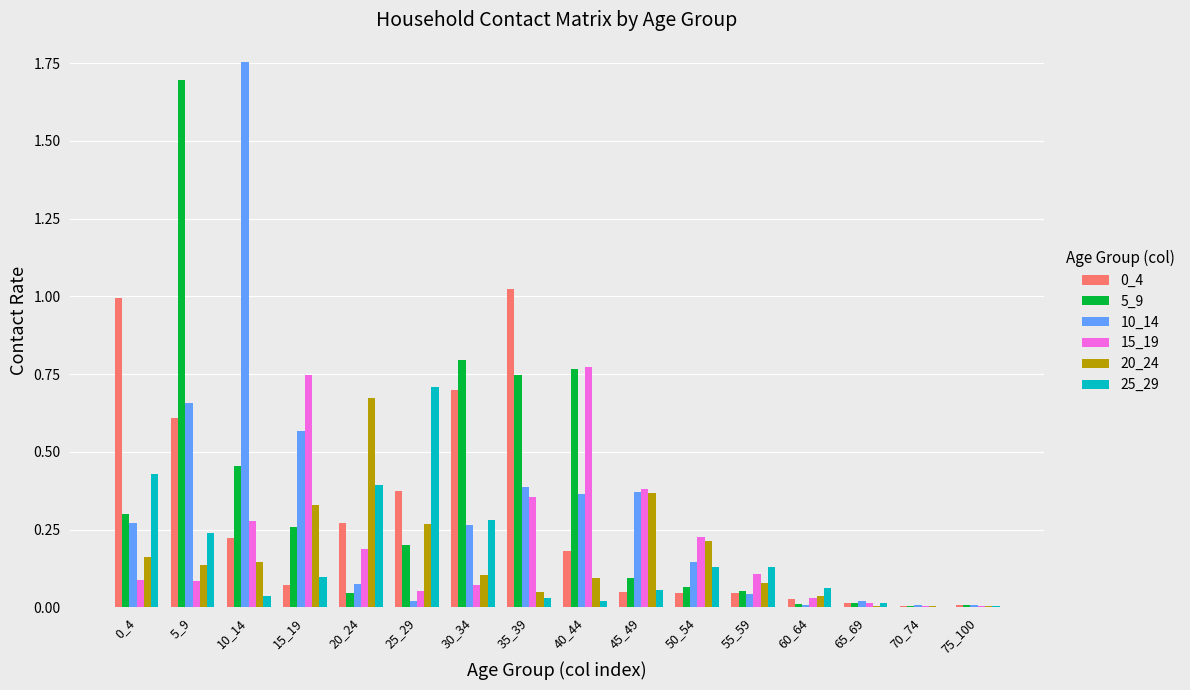

What is the maximum value for 5_9?

1.7